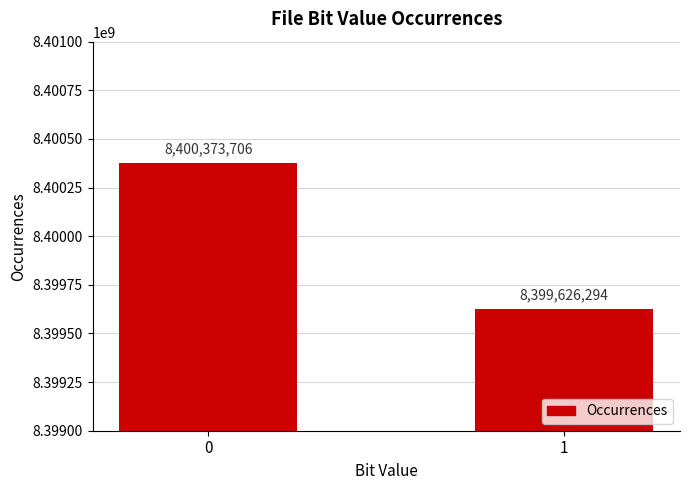

What value does the data have at 1, to the nearest 10?

8399626290